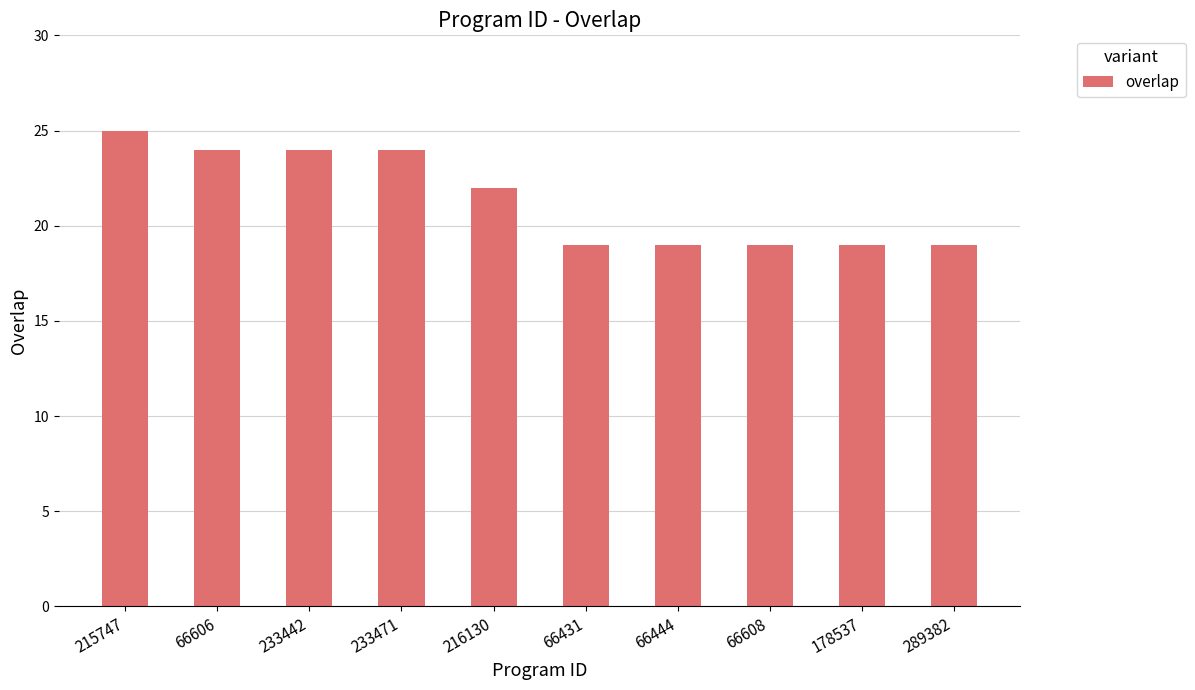

Which has a higher value, 216130 or 233471?

233471